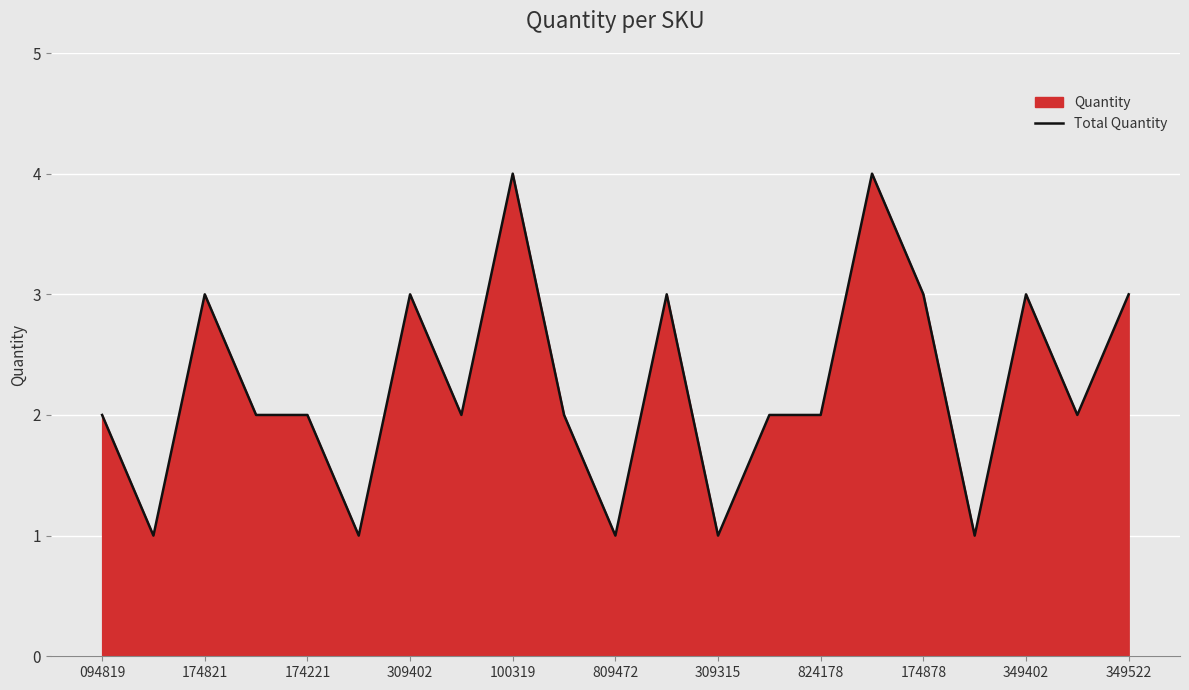

How many interior local peaks (higher than both neighbors) does the data have?

6